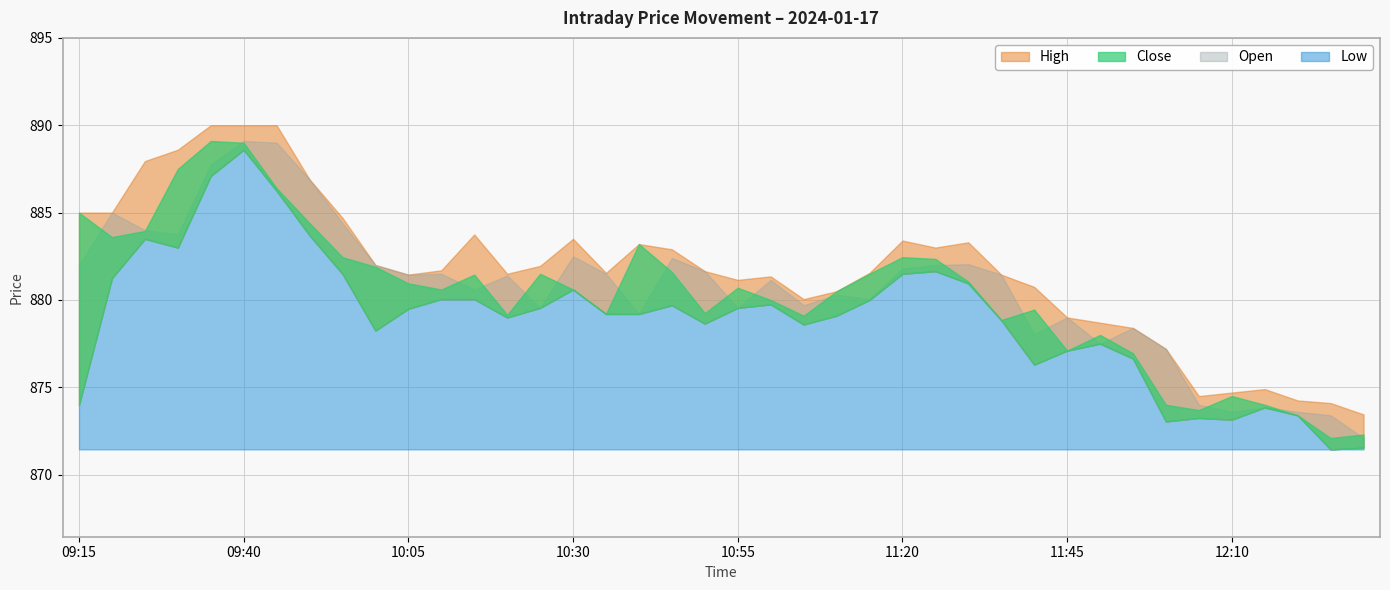

Rank the categories by High value from highest to lowest.

09:35, 09:40, 09:45, 09:30, 09:25, 09:50, 09:15, 09:20, 09:55, 10:15, 10:30, 11:20, 11:30, 10:40, 11:25, 10:45, 10:00, 10:25, 10:10, 10:50, 10:35, 11:15, 10:20, 10:05, 11:35, 11:00, 10:55, 11:40, 11:10, 11:05, 11:45, 11:50, 11:55, 12:00, 12:15, 12:10, 12:05, 12:20, 12:25, 12:30